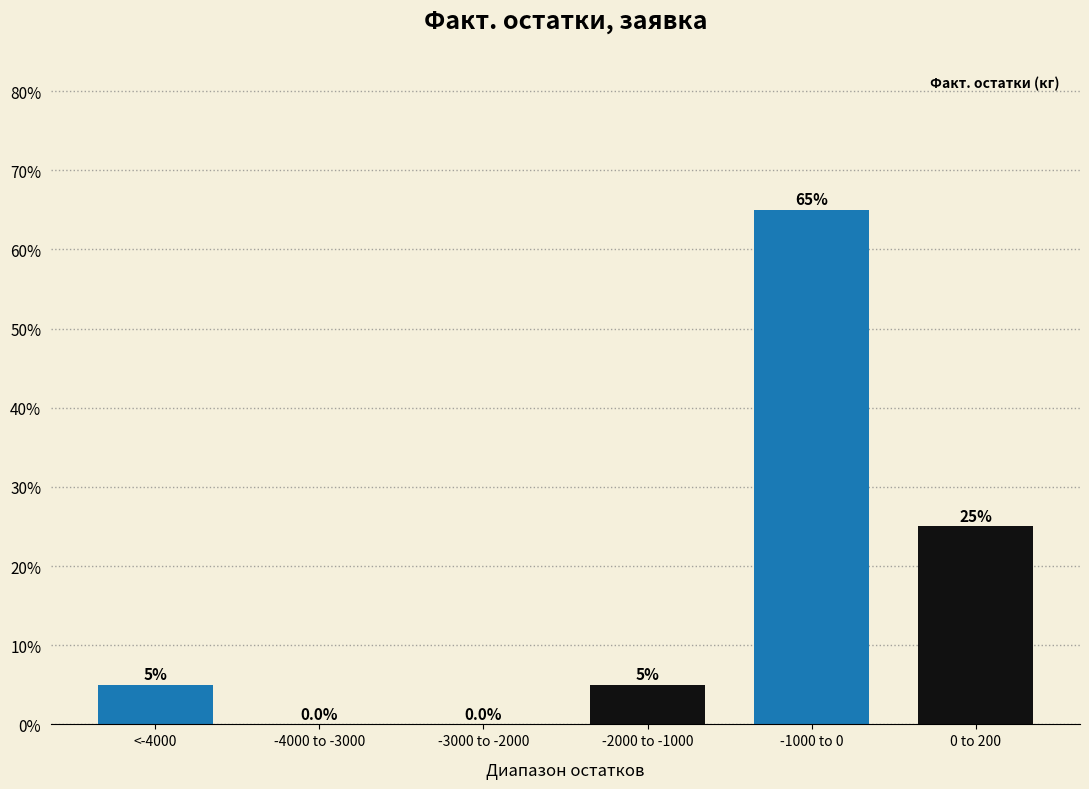

Reading right to left, list all the values displayed in this chart.

0 to 200=25	-1000 to 0=65	-2000 to -1000=5	-3000 to -2000=0	-4000 to -3000=0	<-4000=5